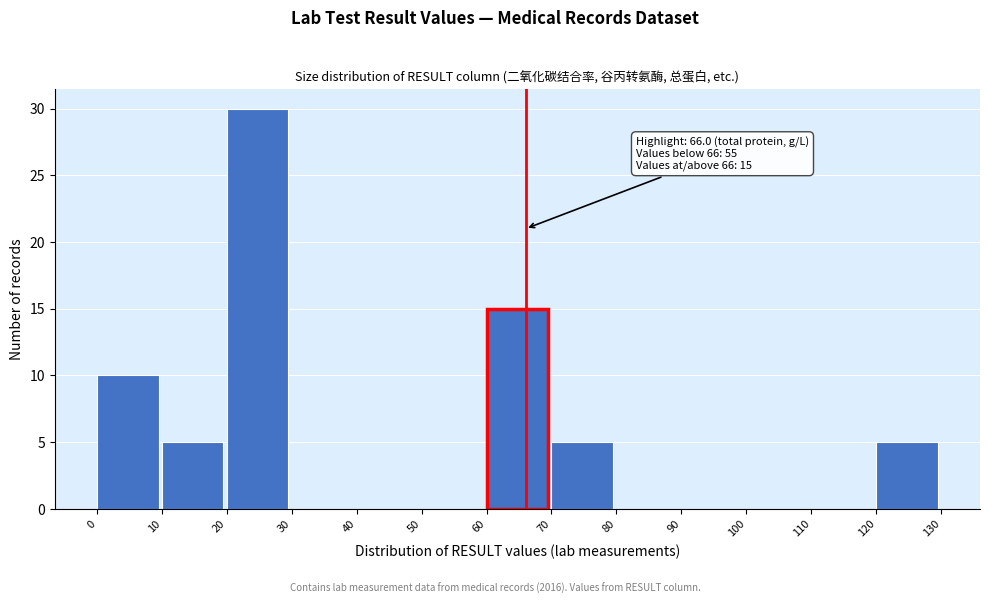

Over which range of the x-axis is the bar tallest?

20 to 30